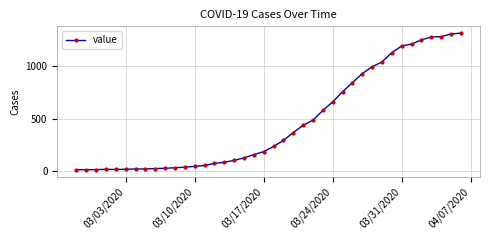

What is the average value?

466